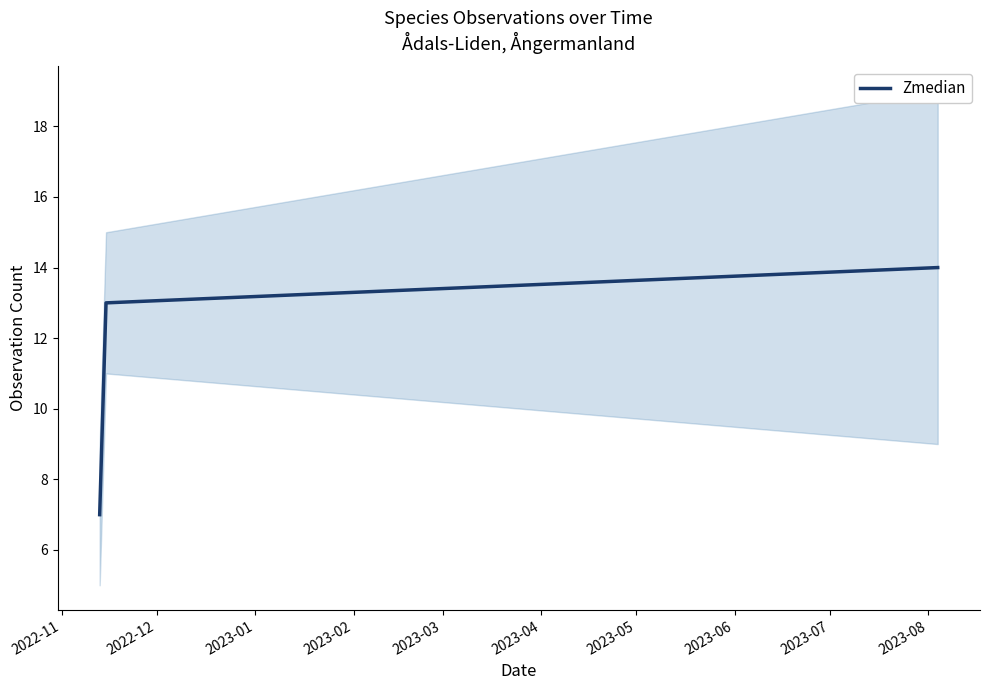

What is the value of the 3rd point from the left?

14